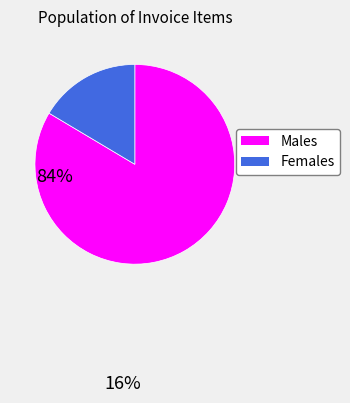

Does any single category account for the majority?

Yes